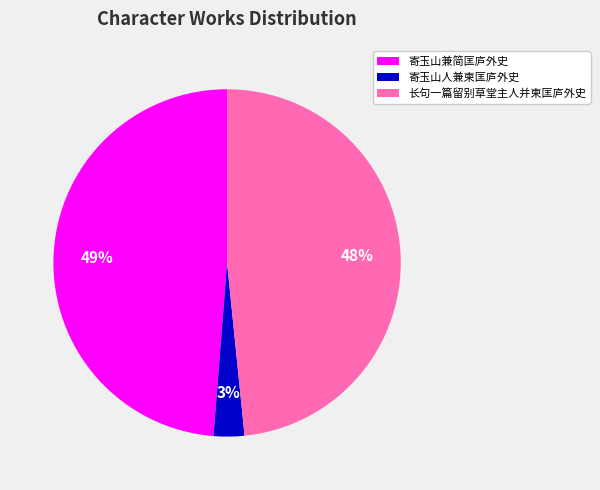

The 寄玉山兼简匡庐外史 slice represents 62% of the pie. True or false?

False